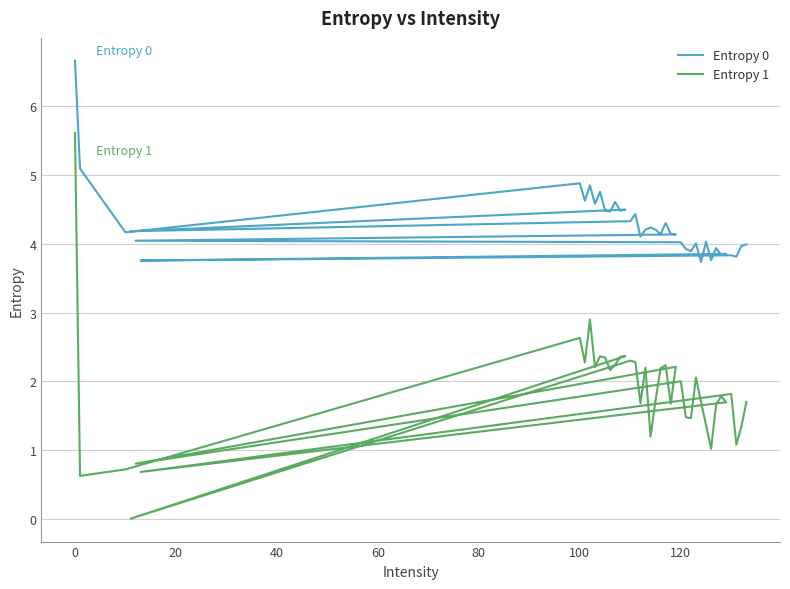

Rank the series by their maximum value, from highest to lowest.

Entropy 0, Entropy 1